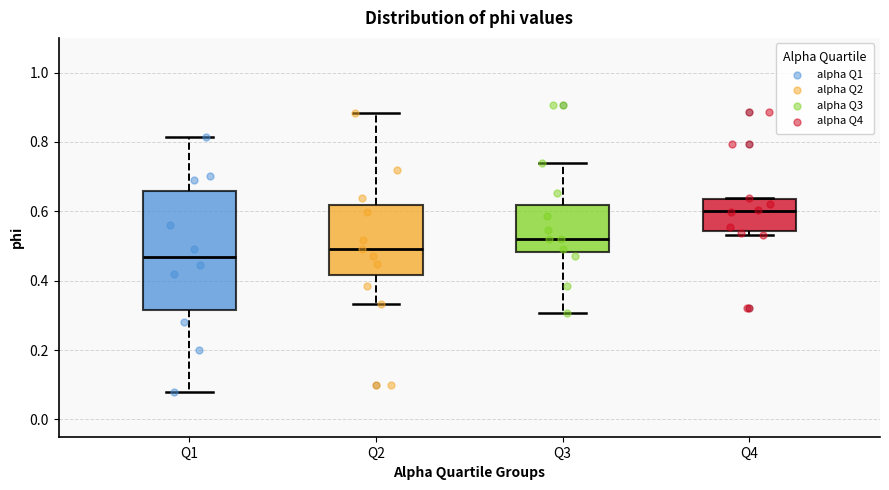

Comparing the boxes themselves (not the whiskers), which one is the tallest?

Q1